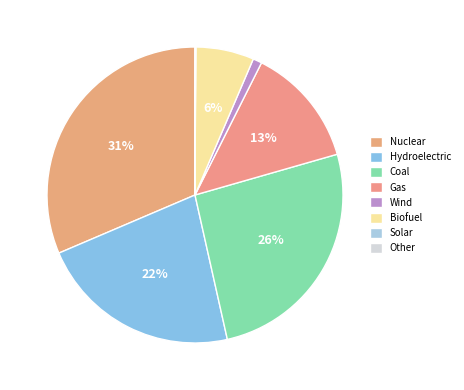

How many slices are in this pie chart?

8